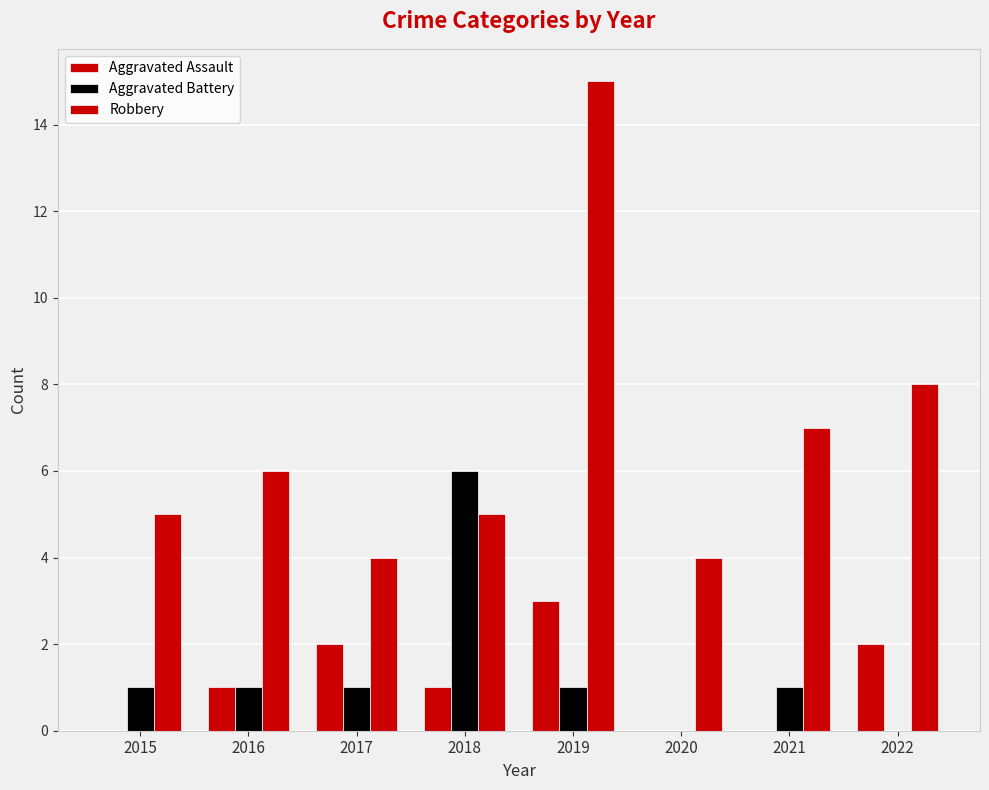

Are the bars grouped side by side (vs. stacked)?

Yes